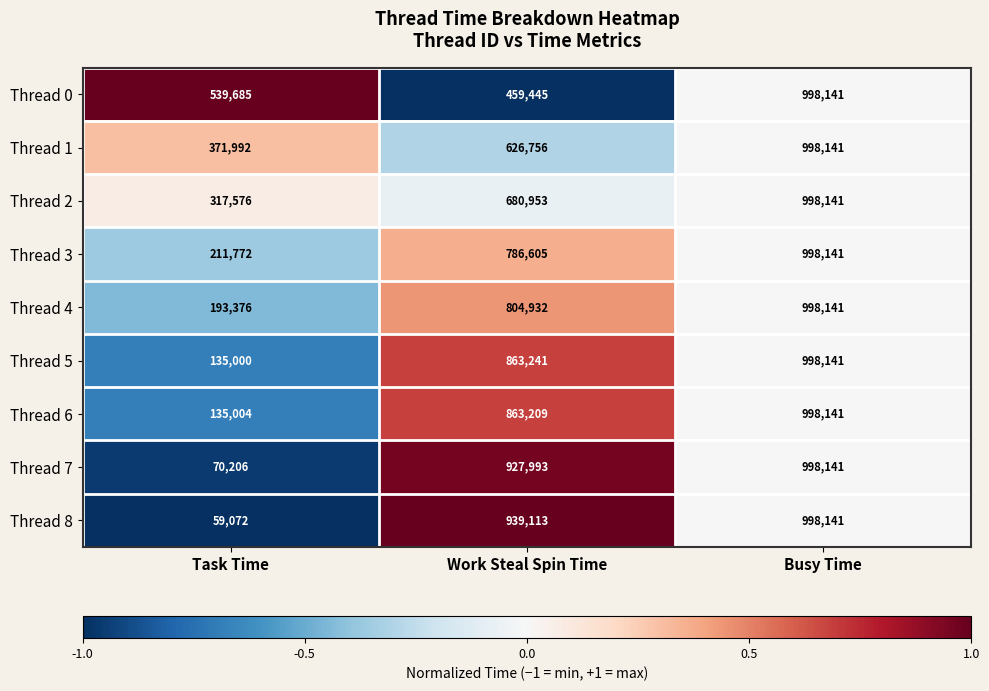

Which series has the largest range (max minus min)?

Thread 8